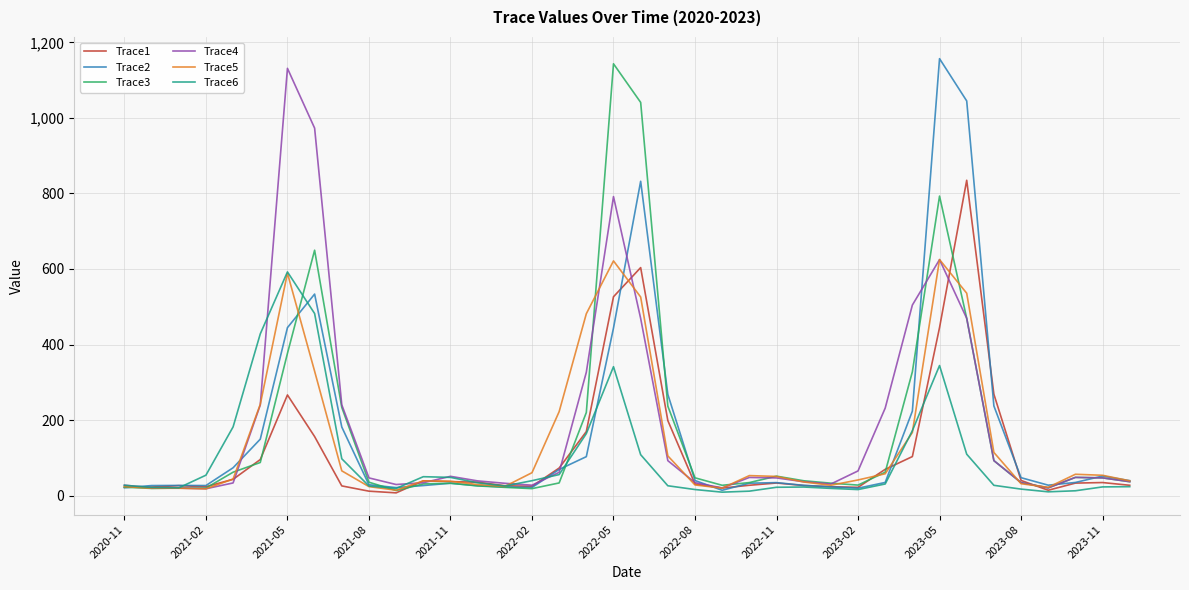

Does the chart display data point markers on the line(s)?

No